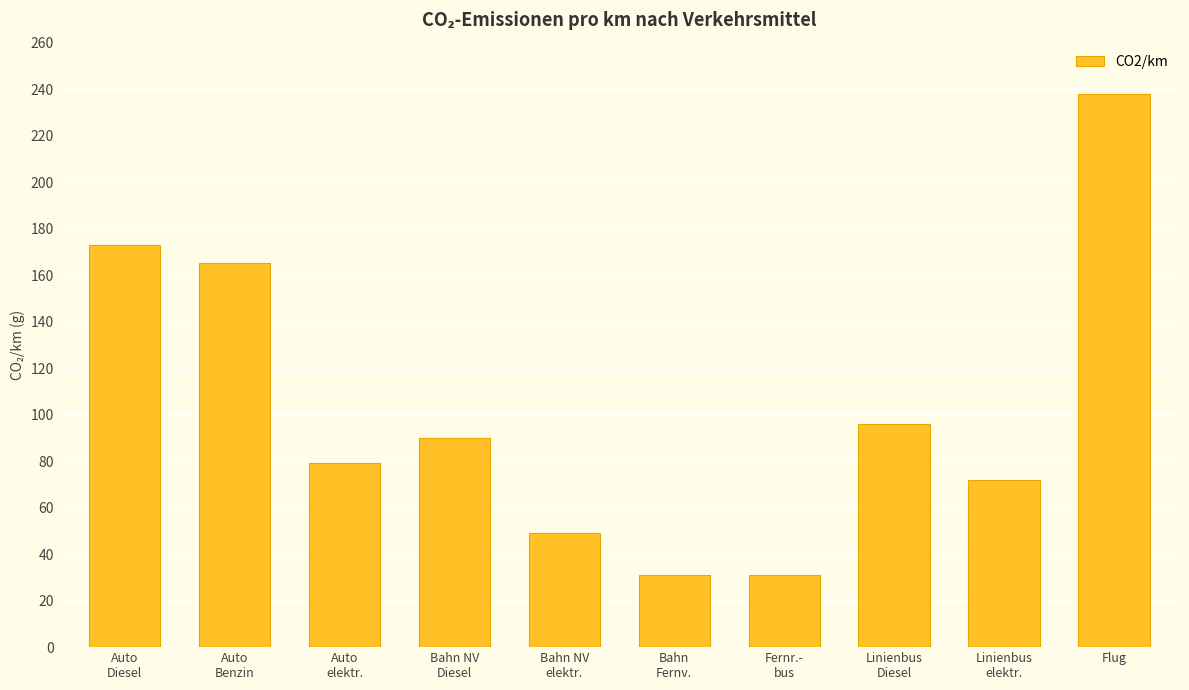

How many bars are there in total?

10